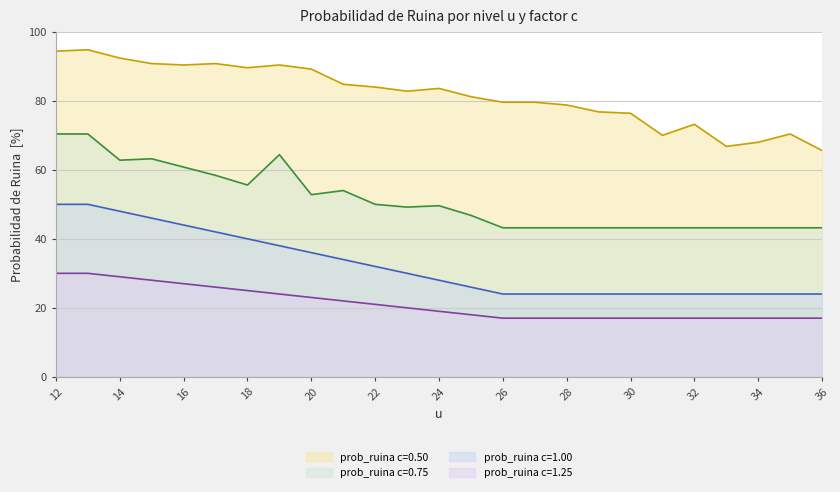

What is the sum of all prob_ruina c=0.50 values?

20.4